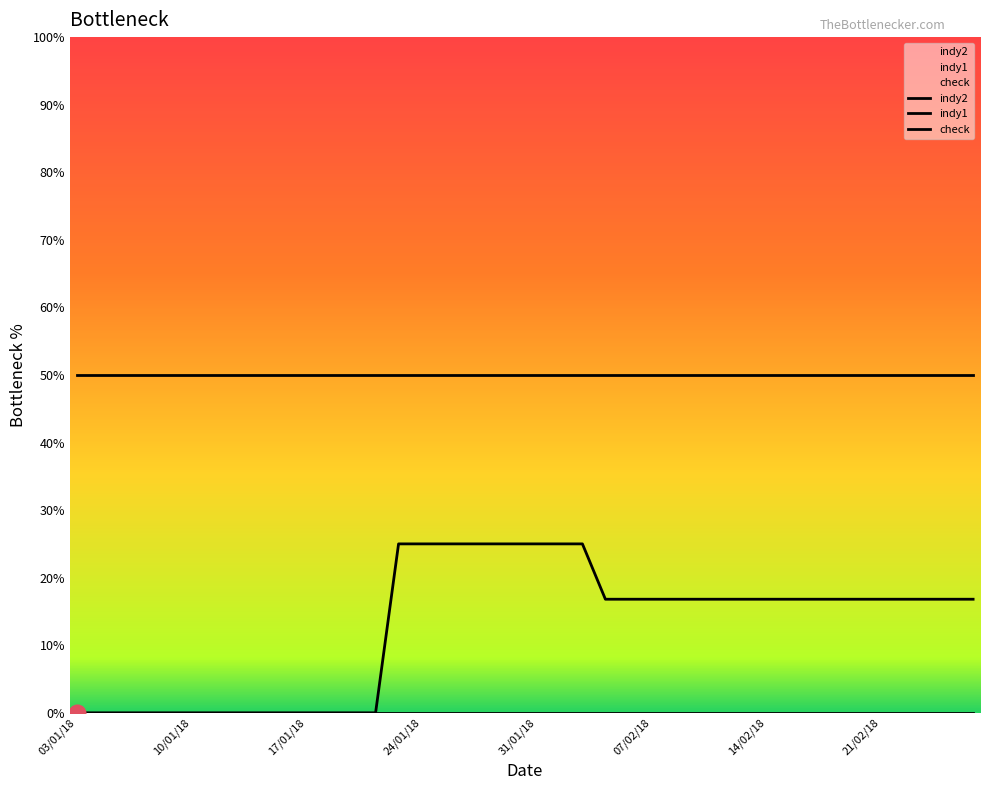

How many lines are shown in the chart?

3